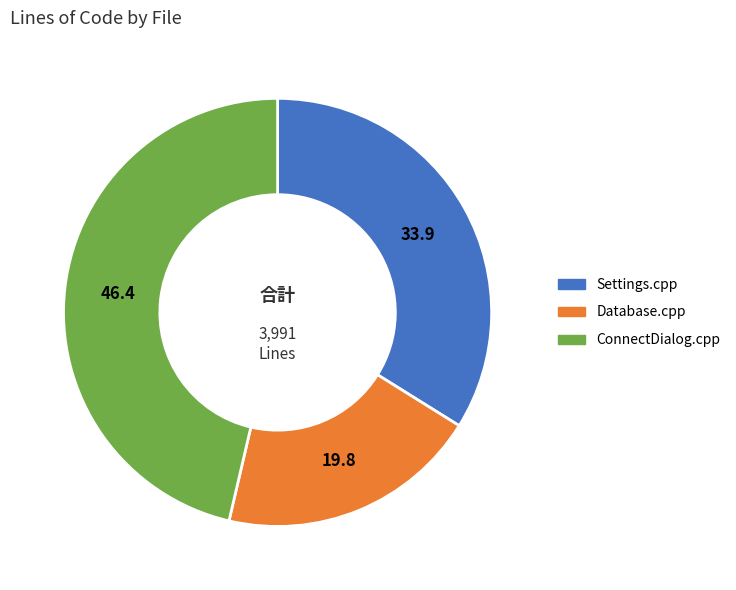

How many slices are in this pie chart?

3